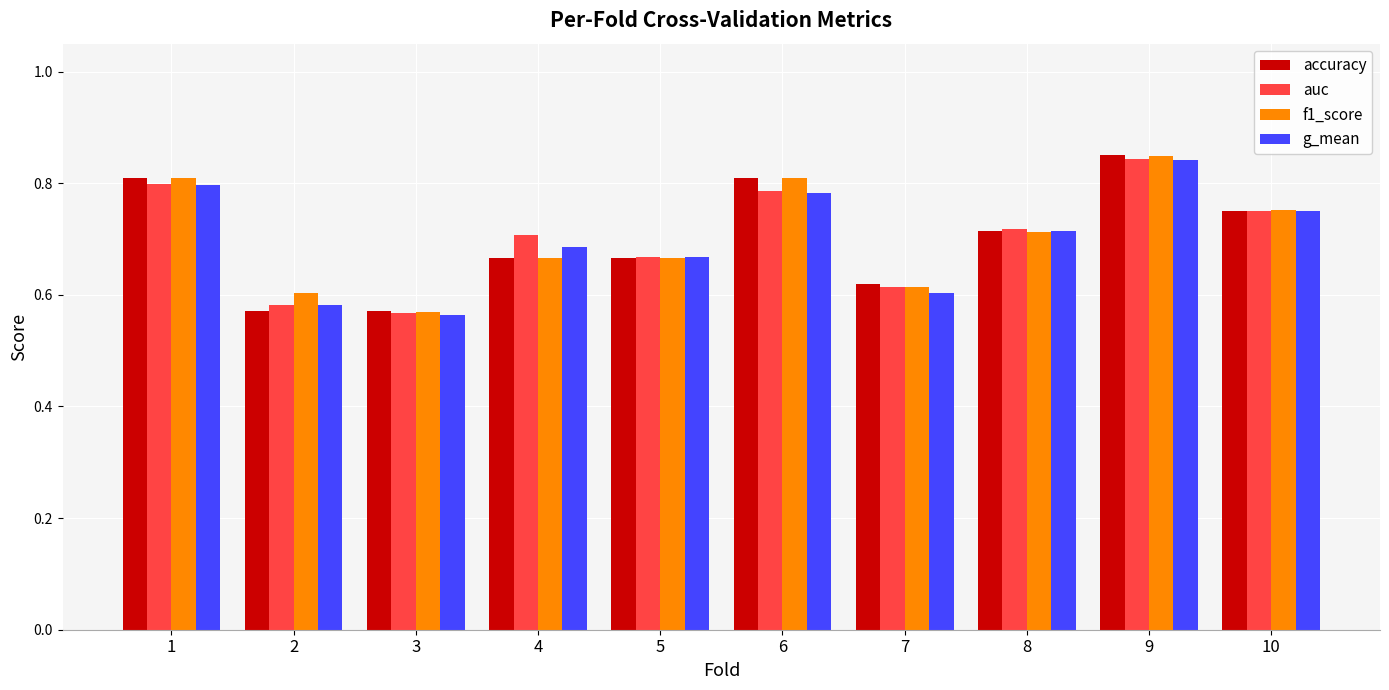

The value of auc at 8 is 0.4. True or false?

False